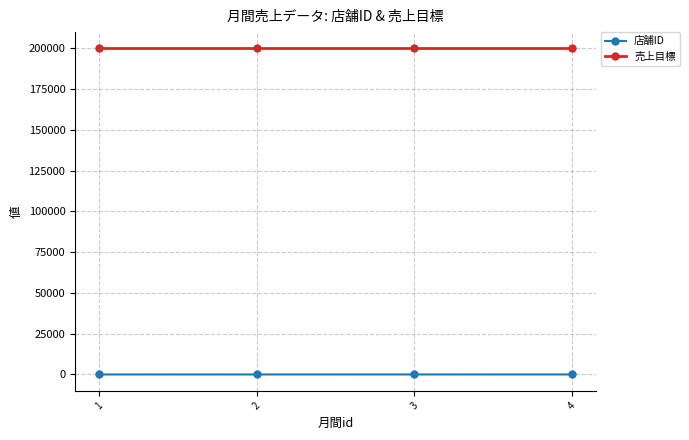

How many categories are shown in the chart?

4